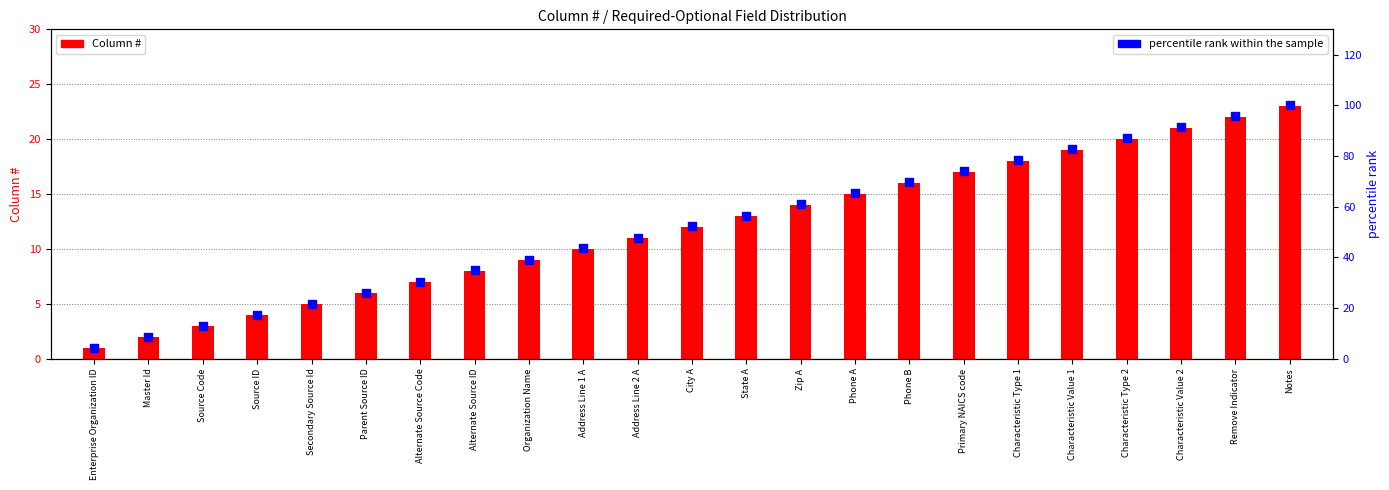

At how many categories does at least one series exceed 13?

20